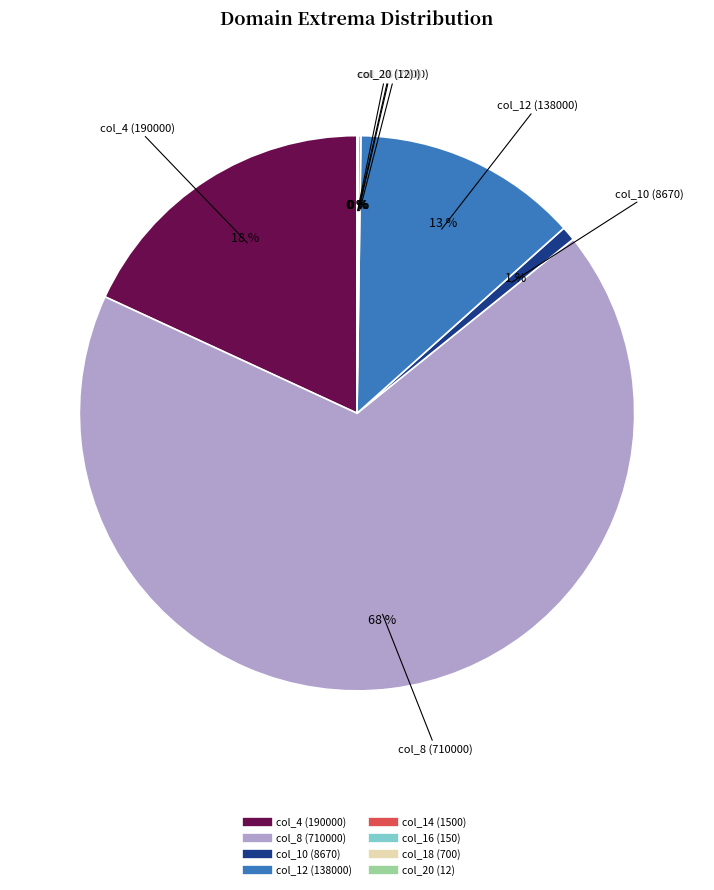

Does any single category account for the majority?

Yes